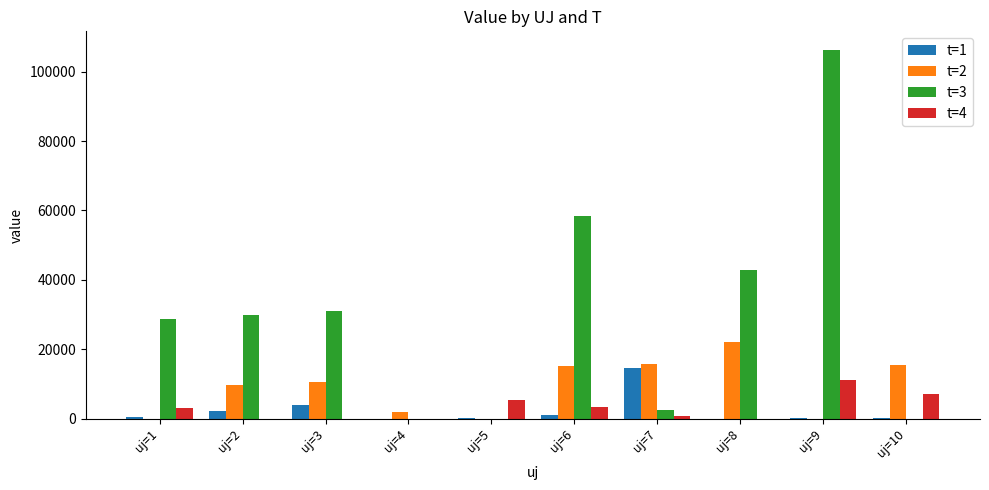

Does the chart contain stacked bars?

No